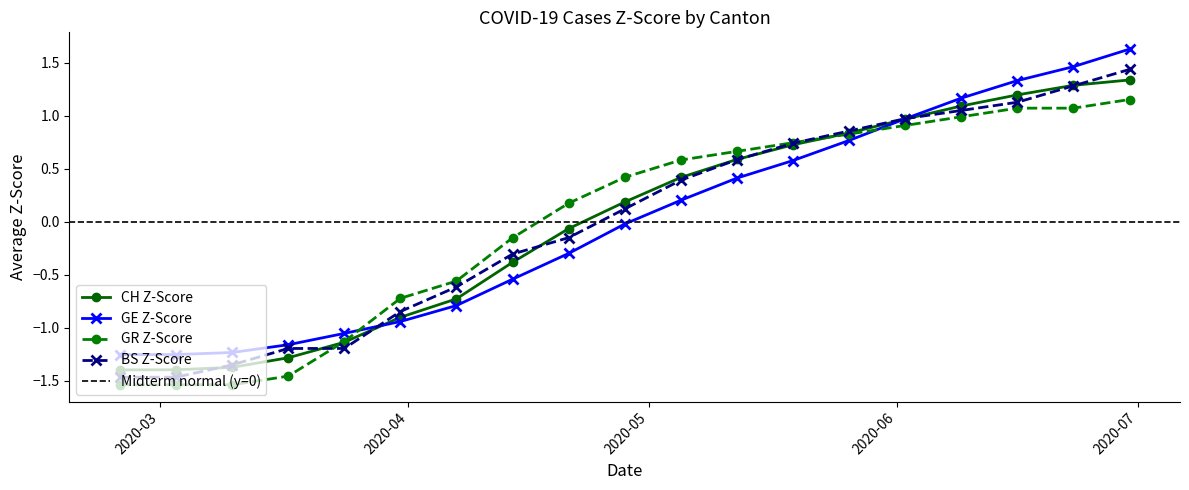

At which category is the sum across all series the highest?

2020-06-30